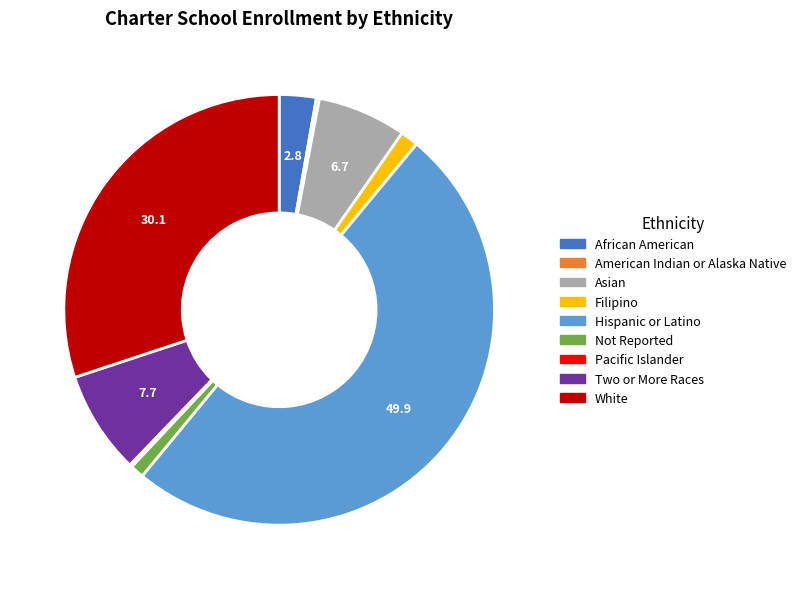

Which has a higher value, Two or More Races or Asian?

Two or More Races